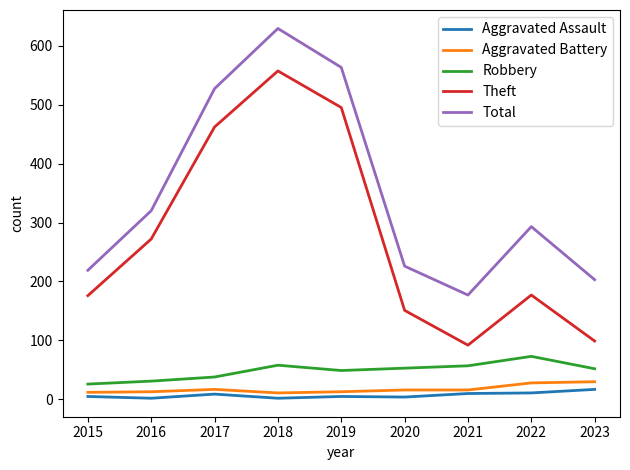

At which category is the sum across all series the highest?

2018